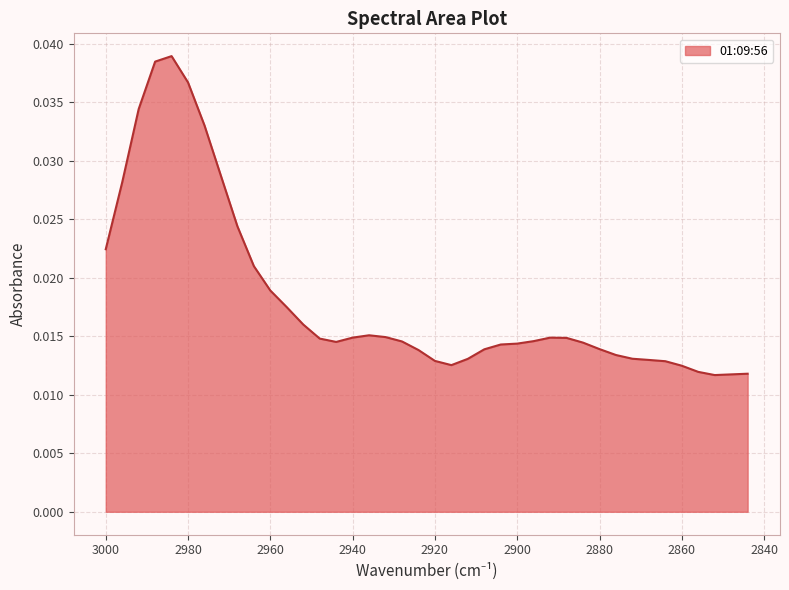

What is the sum of all values?

0.7